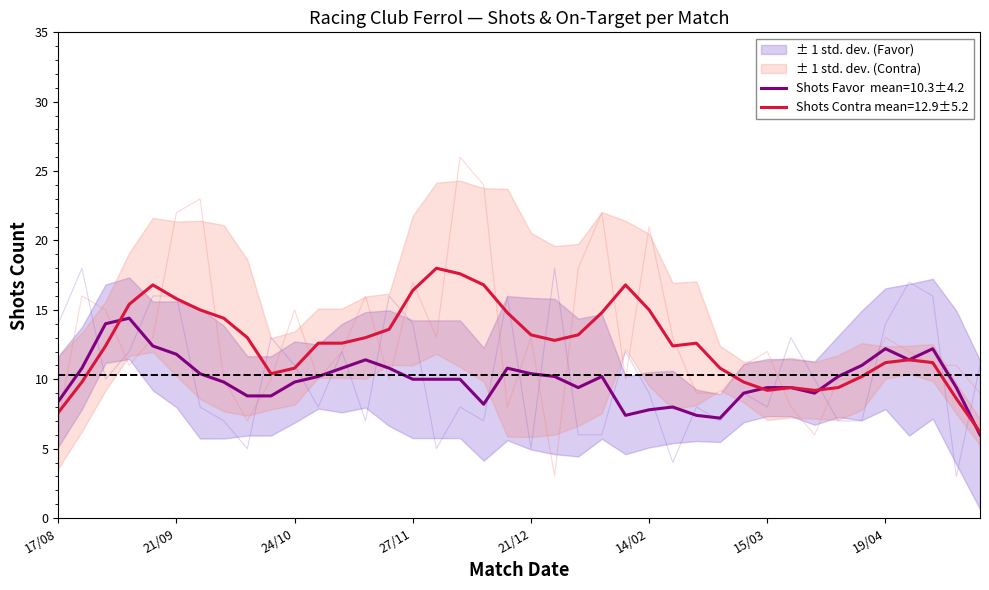

True or false: Shots Favor has more than 2 points higher than both neighbors.

True